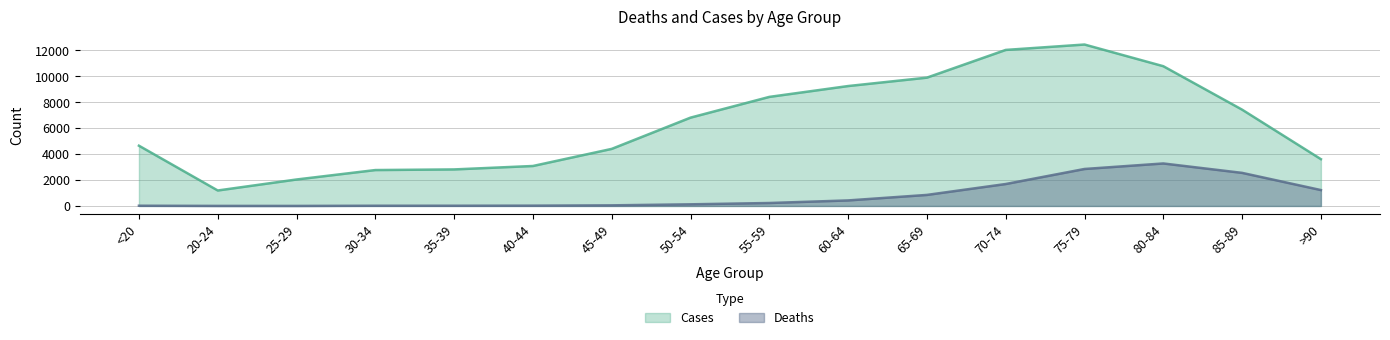

What is the average value of the Deaths series?

834